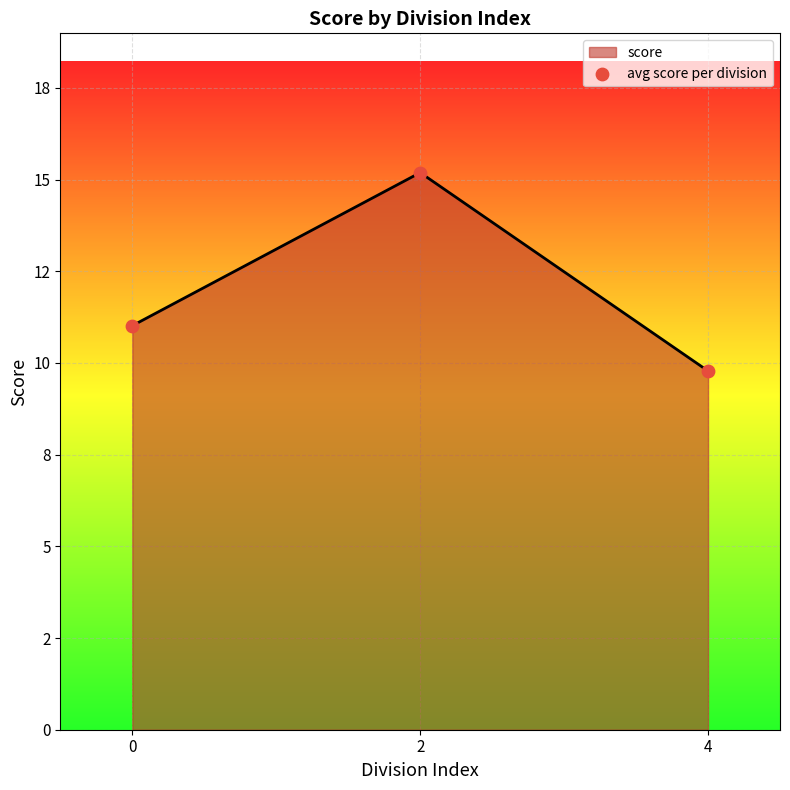

What is the ratio of the value at 4 to the value at 0?

0.9